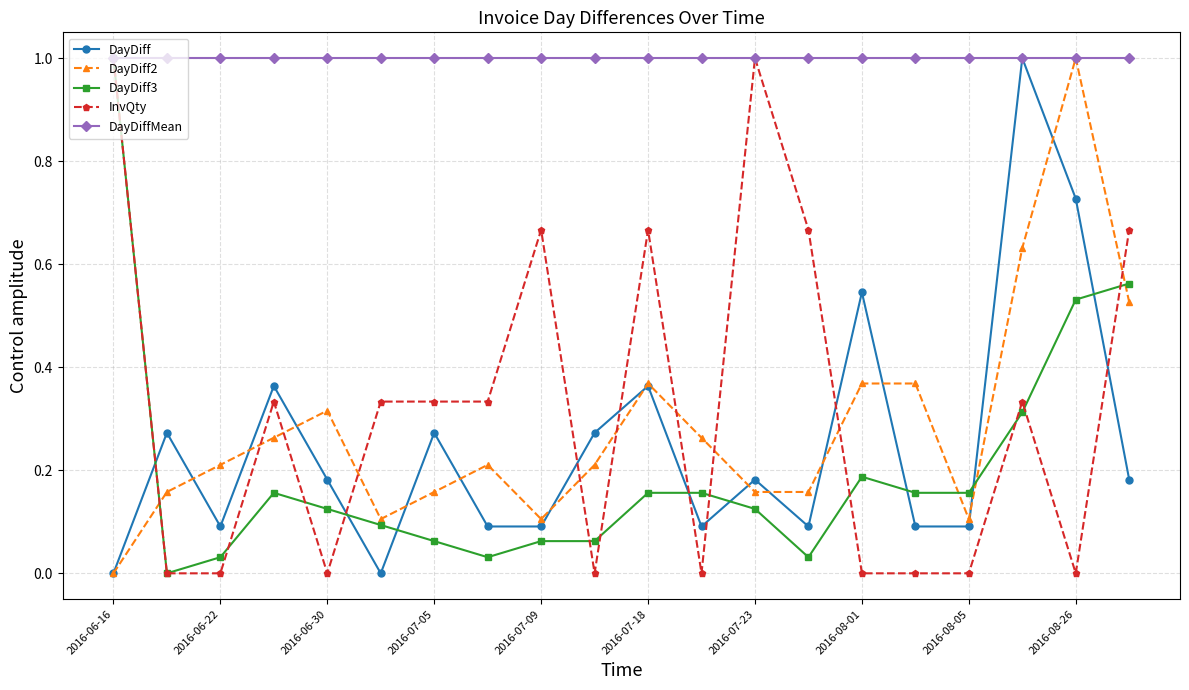

How many categories are shown in the chart?

20